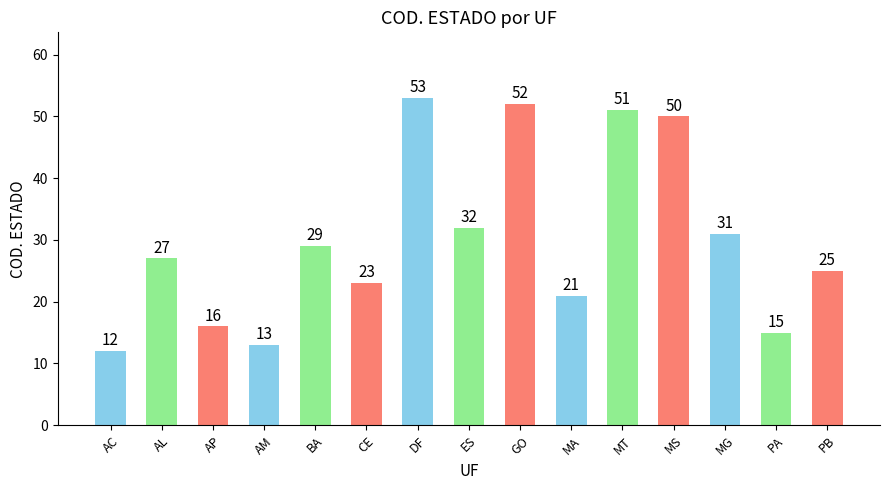

Which has a higher value, AL or MA?

AL